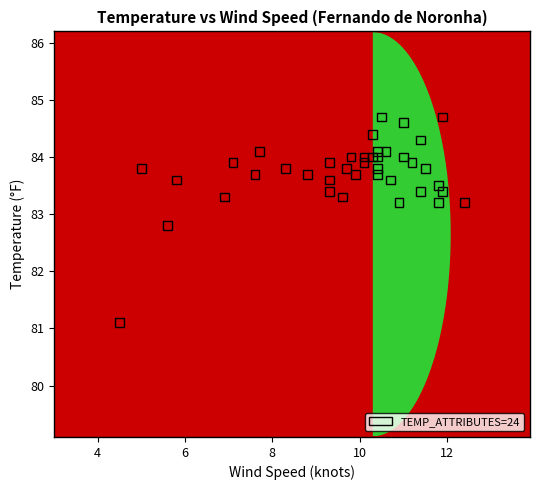

What Y value in the scatter plot is closest to 82?

82.8